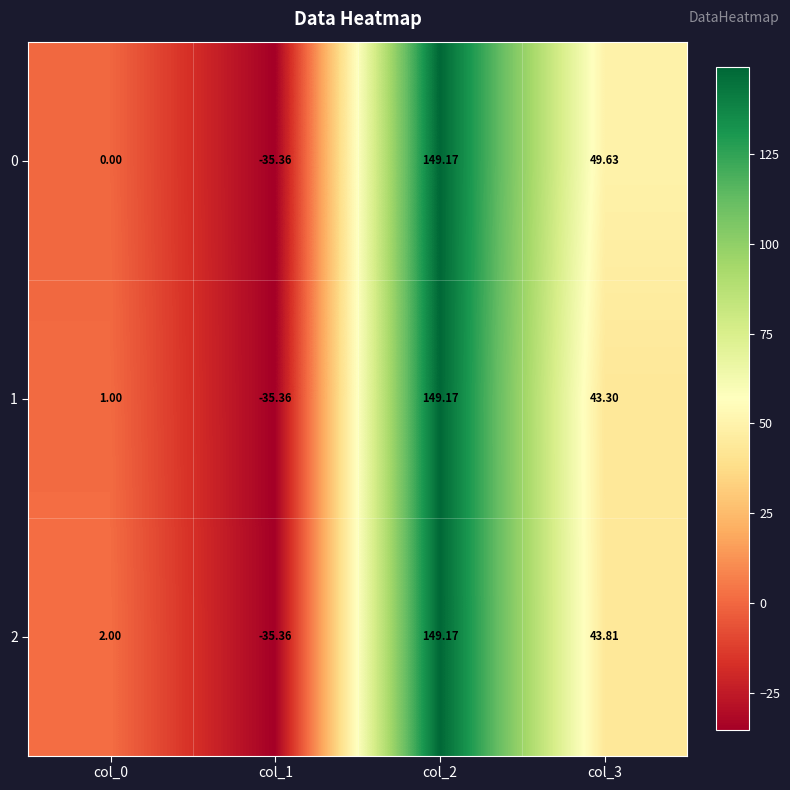

Which category has the highest value across all series?

col_2